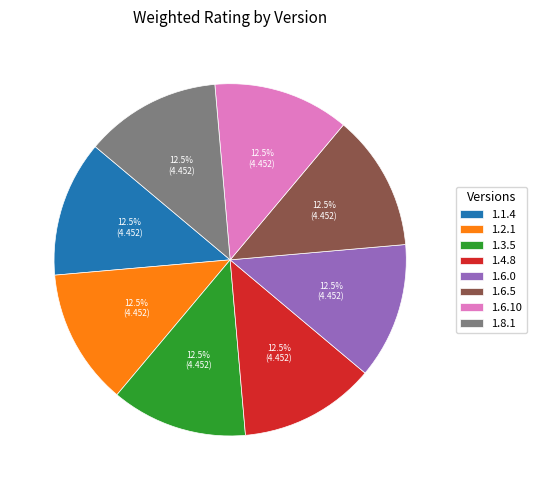

Does any single category account for the majority?

No